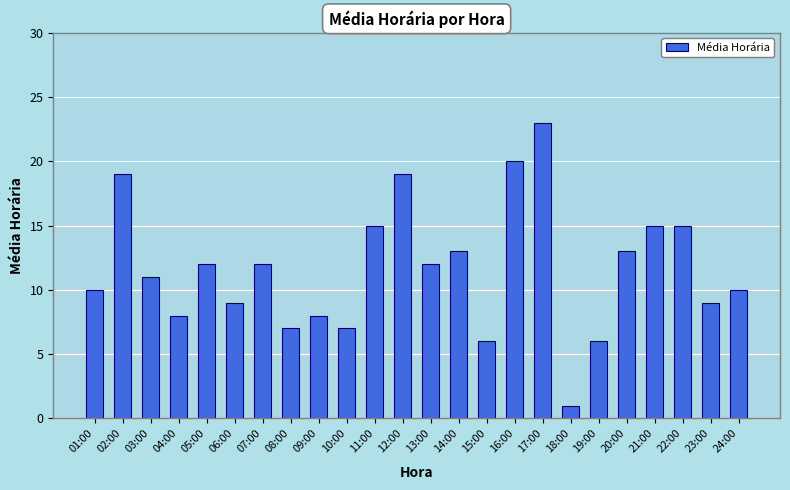

Where does the data first go above 12?

02:00